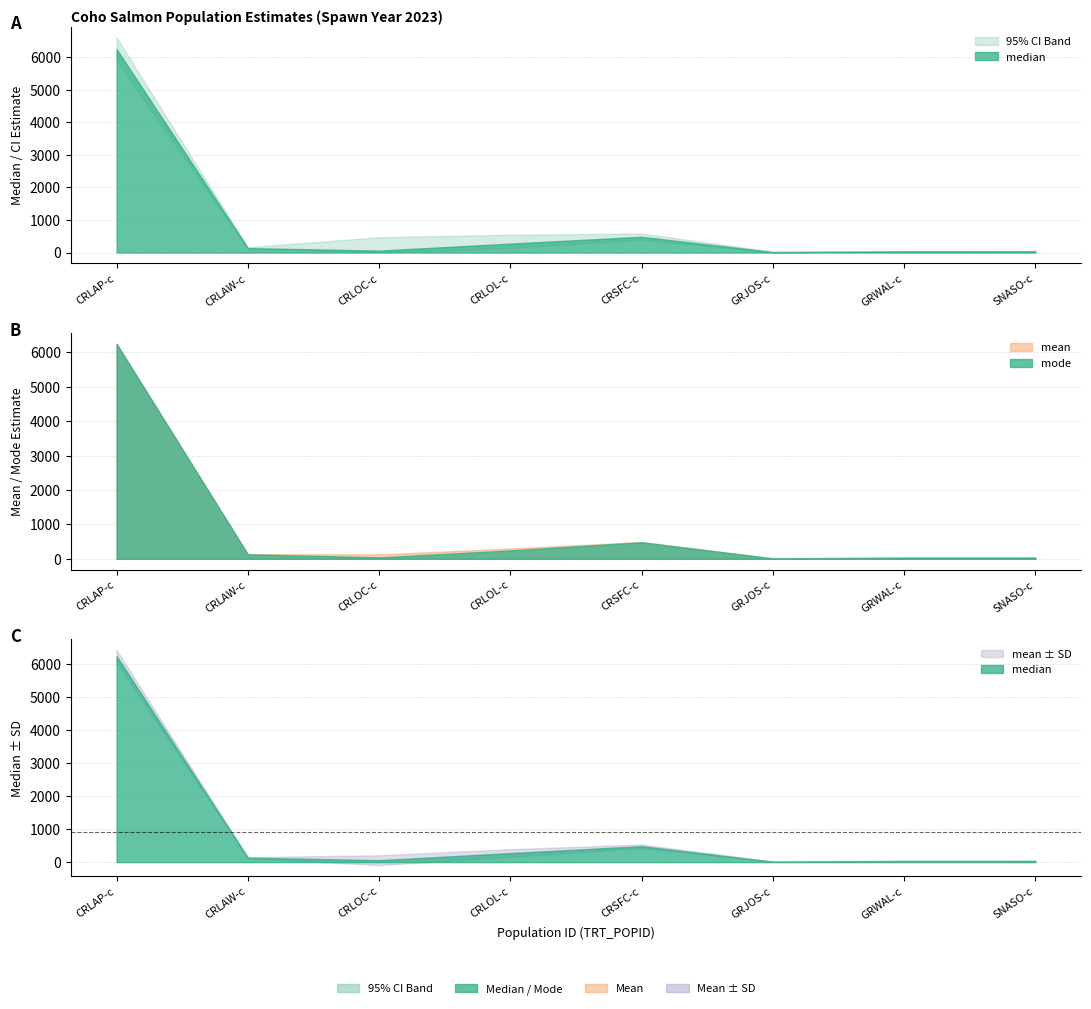

How many values in the lower95ci series are below 110?

4